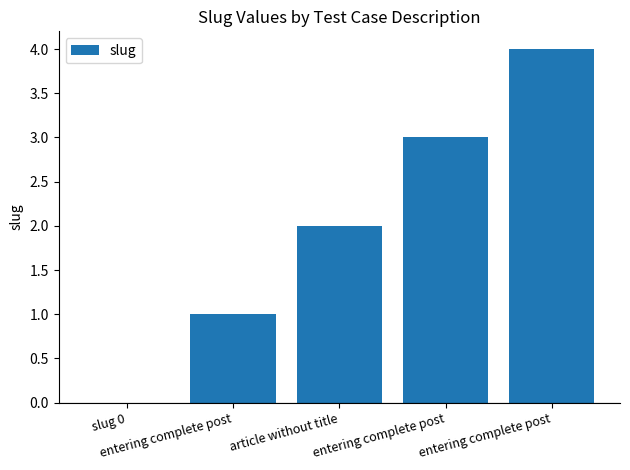

Count the number of data series in this chart.

1